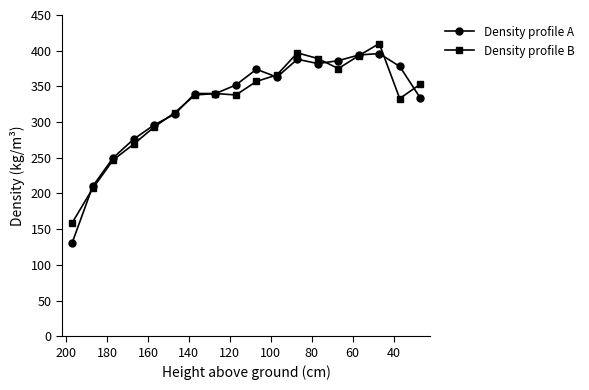

How many data points in Density profile B are above 340?

8